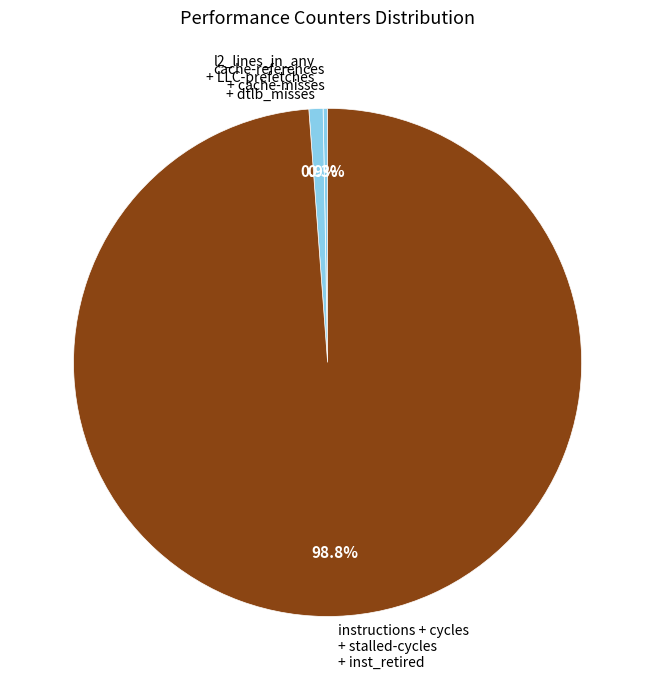

Does any single category account for the majority?

Yes